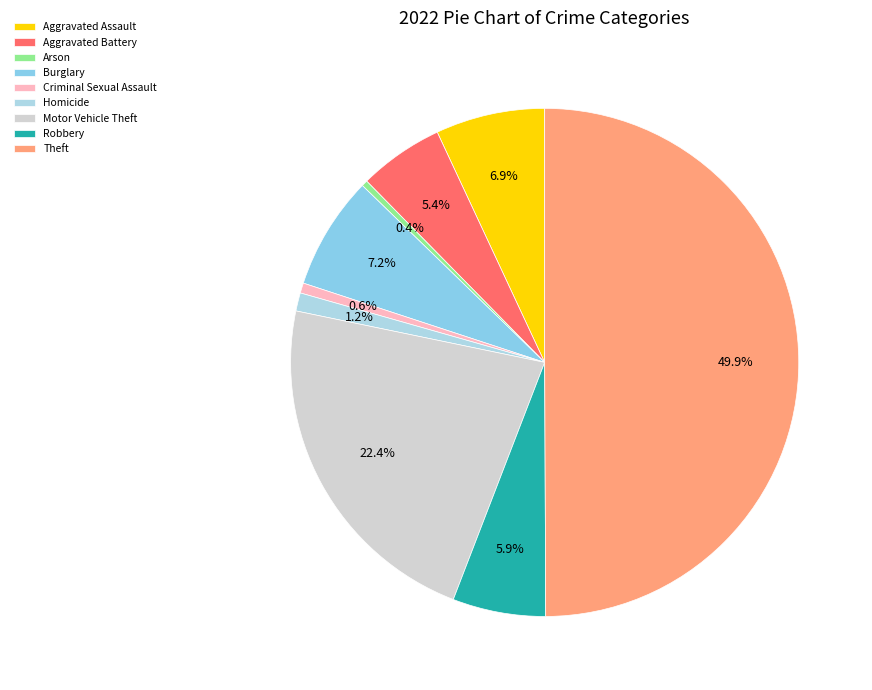

True or false: Criminal Sexual Assault accounts for 1% of the total.

True